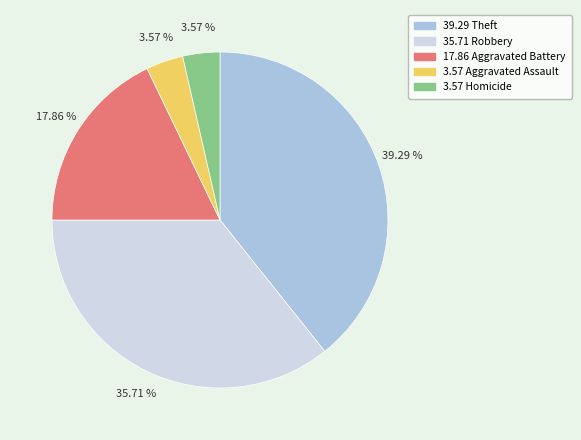

Does any single category account for the majority?

No